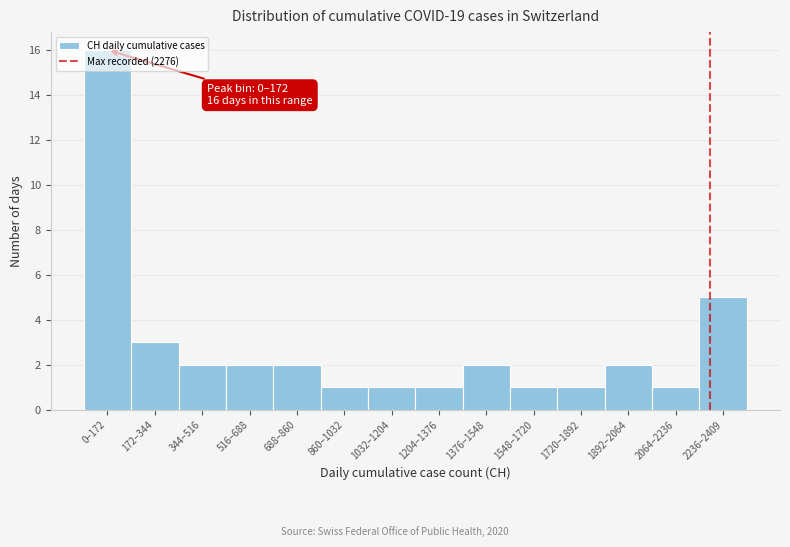

What is the label of the 8th bar from the right?

1032–1204